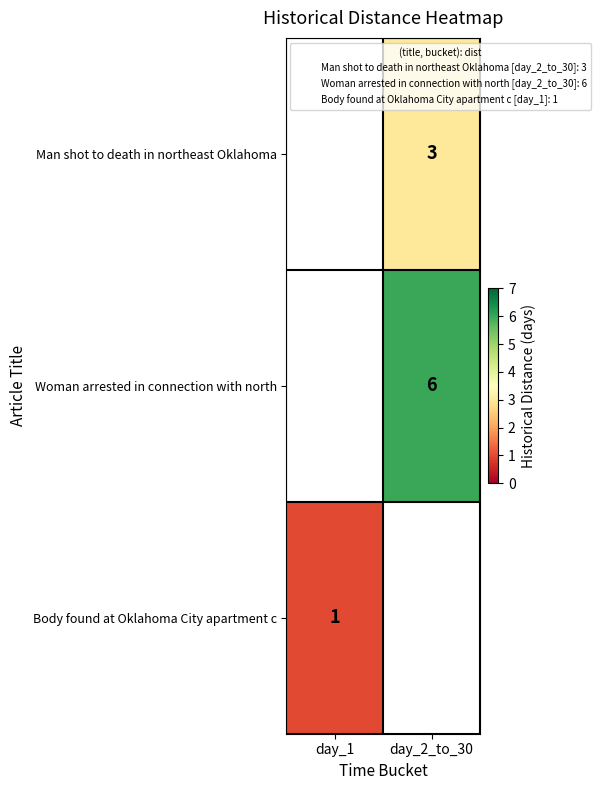

Which has a higher value, day_1 or day_2_to_30?

day_2_to_30